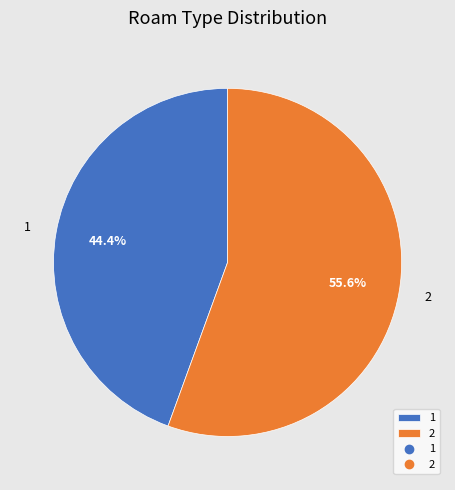

What is the total percentage of 2 and 1?

100.0%